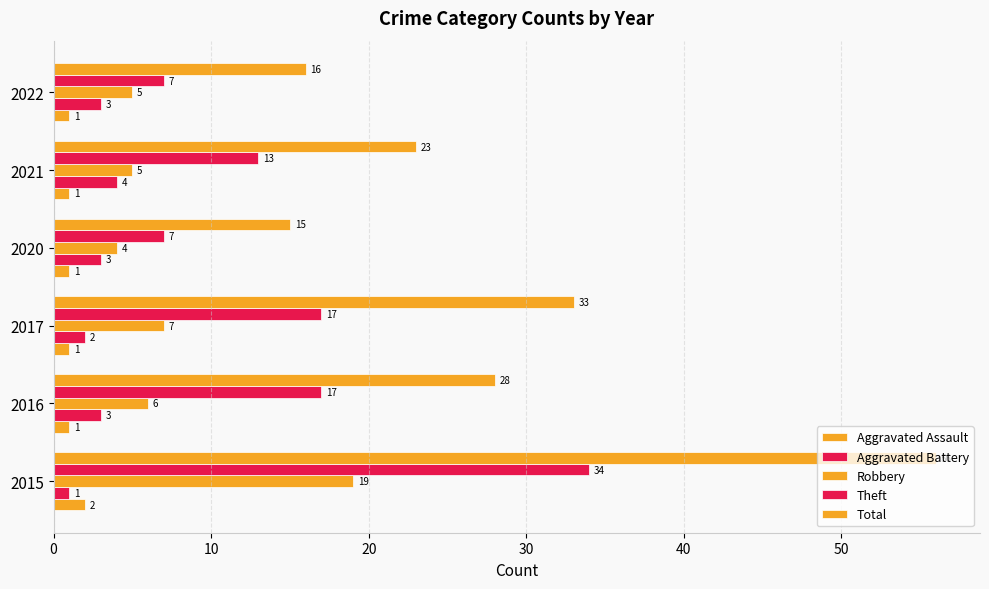

How many data points does each series have?

6